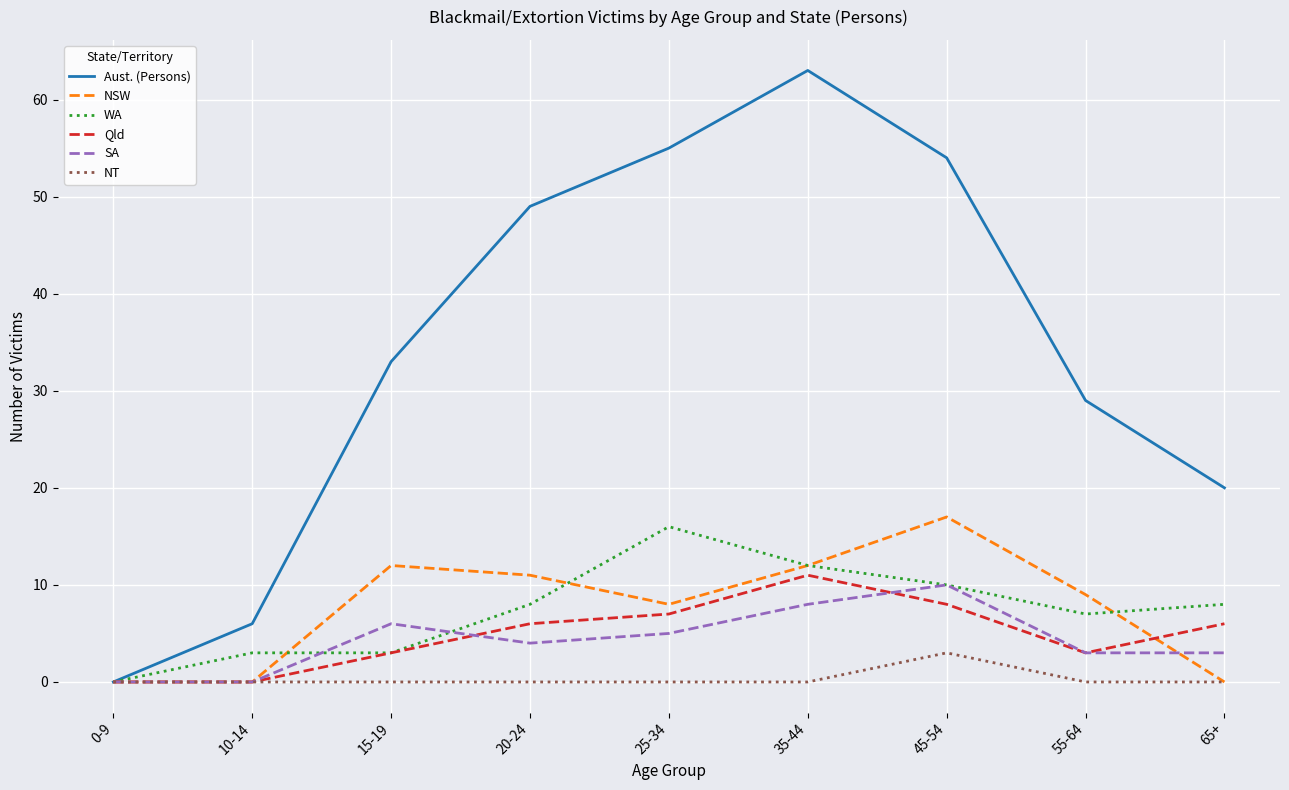

What position from the right is 15-19?

7